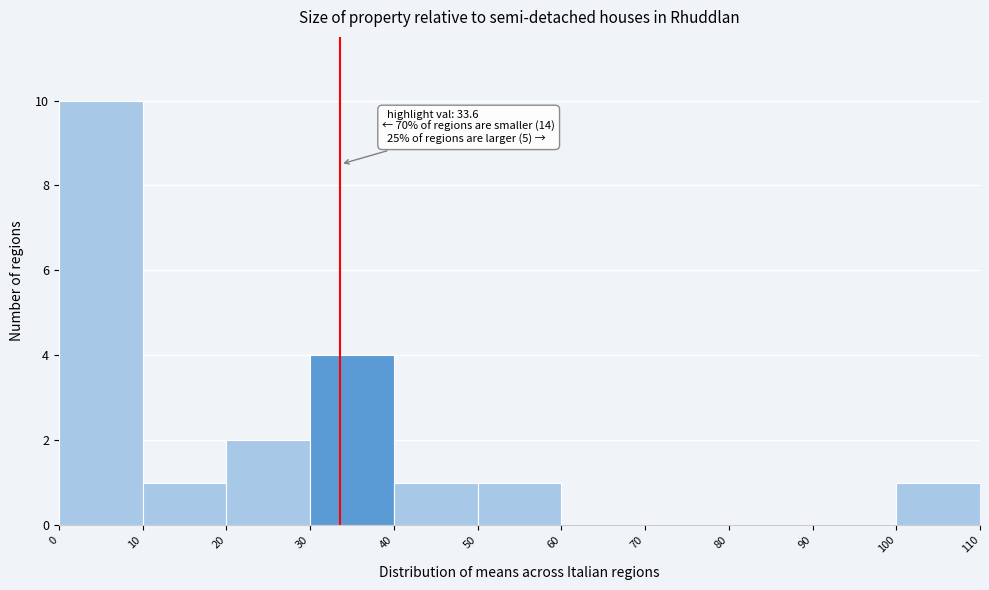

Over which range of the x-axis is the bar tallest?

0 to 10